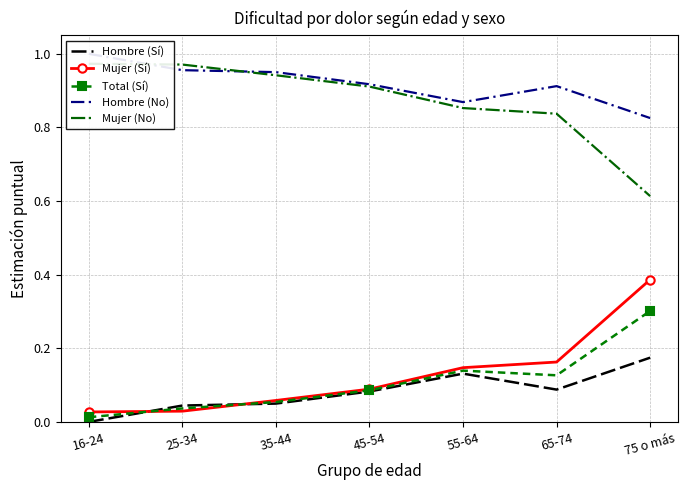

Reading left to right, list all the values displayed in this chart.

Hombre (Sí): 16-24=0.0	25-34=0.0	35-44=0.0	45-54=0.1	55-64=0.1	65-74=0.1	75 o más=0.2
Mujer (Sí): 16-24=0.0	25-34=0.0	35-44=0.1	45-54=0.1	55-64=0.1	65-74=0.2	75 o más=0.4
Total (Sí): 16-24=0.0	25-34=0.0	35-44=0.1	45-54=0.1	55-64=0.1	65-74=0.1	75 o más=0.3
Hombre (No): 16-24=1.0	25-34=1.0	35-44=1.0	45-54=0.9	55-64=0.9	65-74=0.9	75 o más=0.8
Mujer (No): 16-24=1.0	25-34=1.0	35-44=0.9	45-54=0.9	55-64=0.9	65-74=0.8	75 o más=0.6